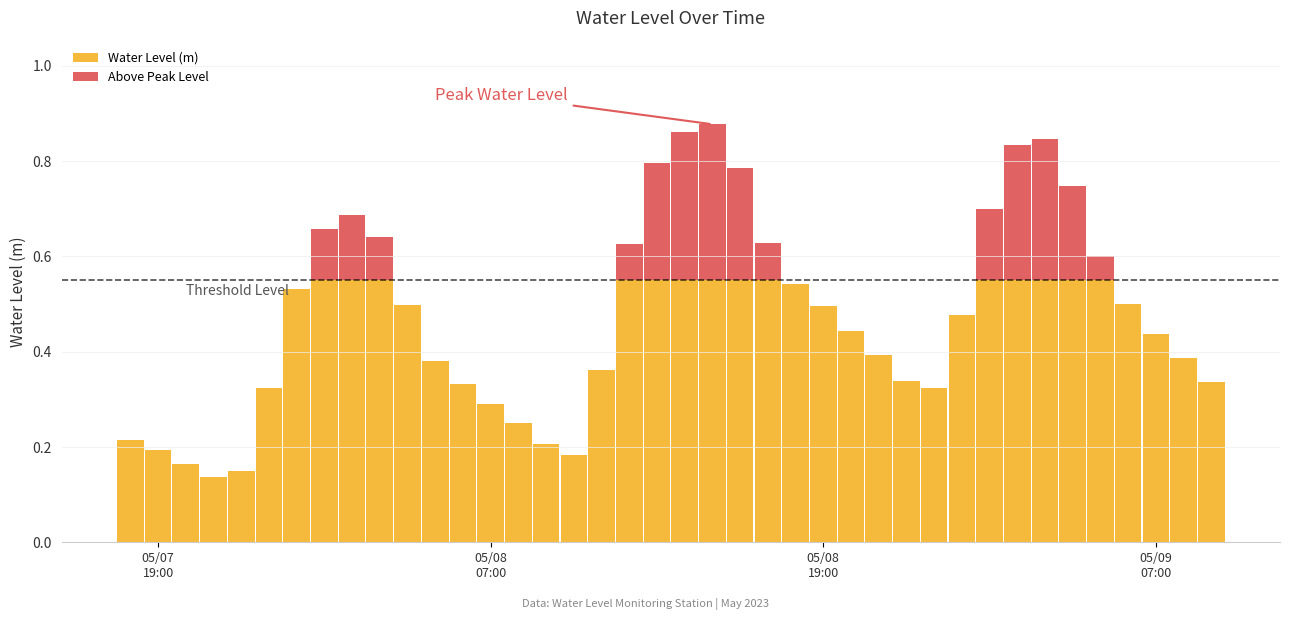

How many data points in Above Peak Level are above 0?

14